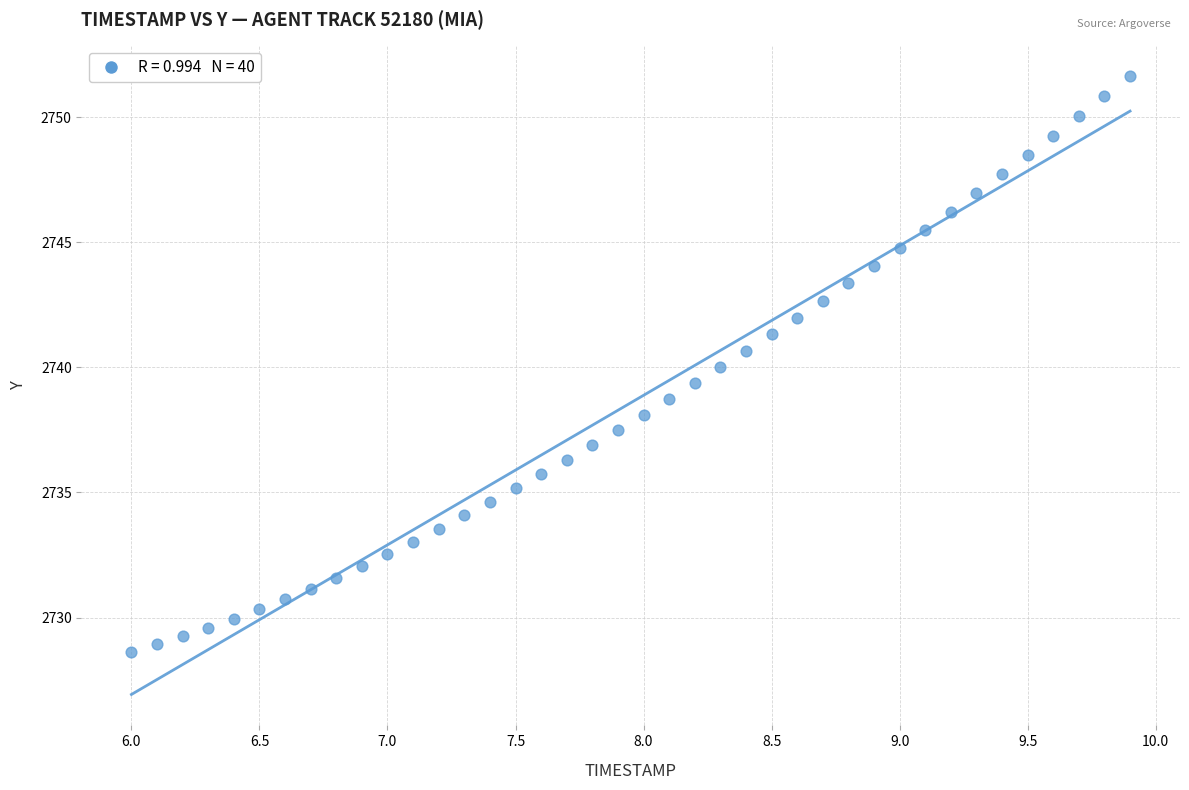

What is the range of Y values (max minus min)?

23.0